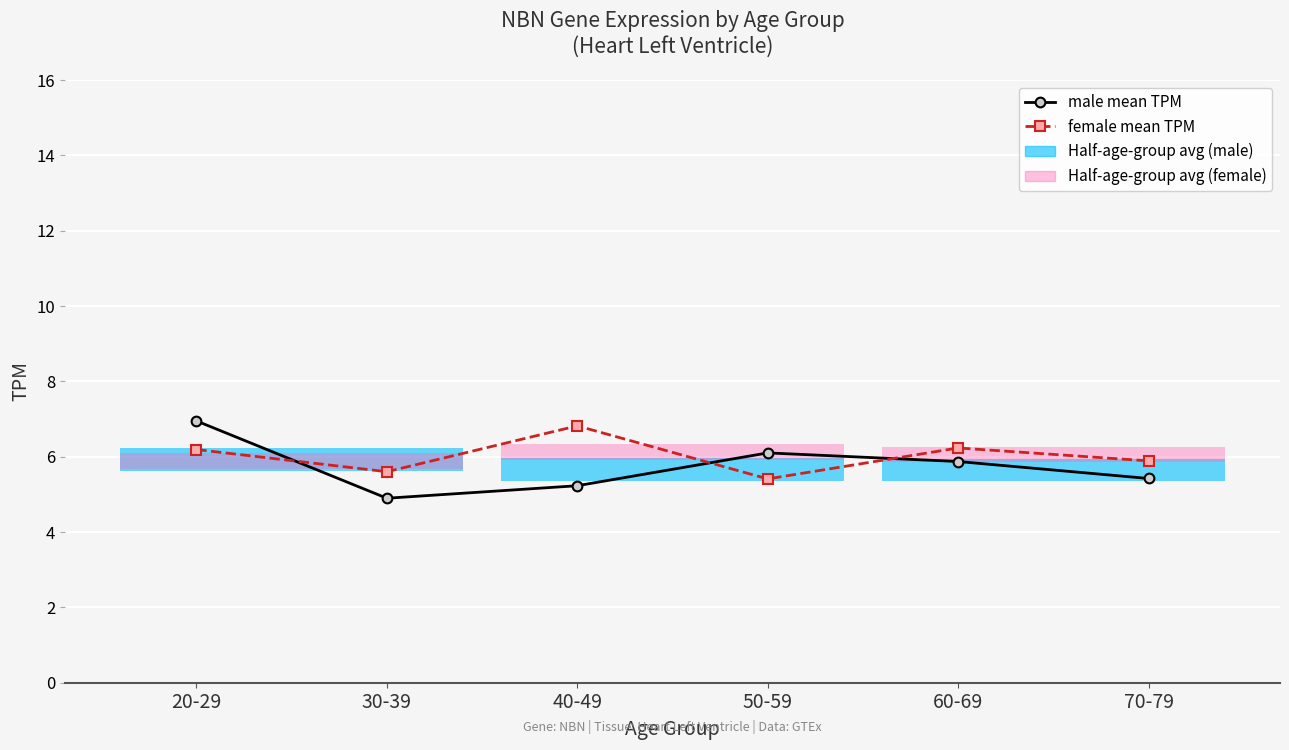

How many lines are shown in the chart?

2